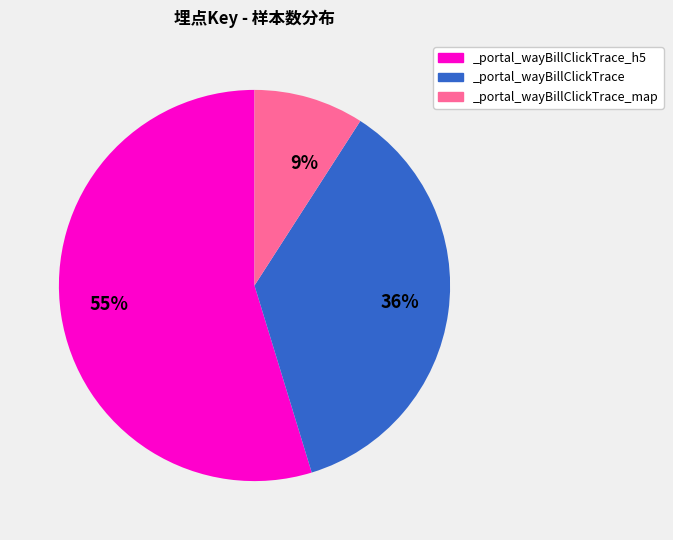

Which has a higher value, 55% or 36%?

55%